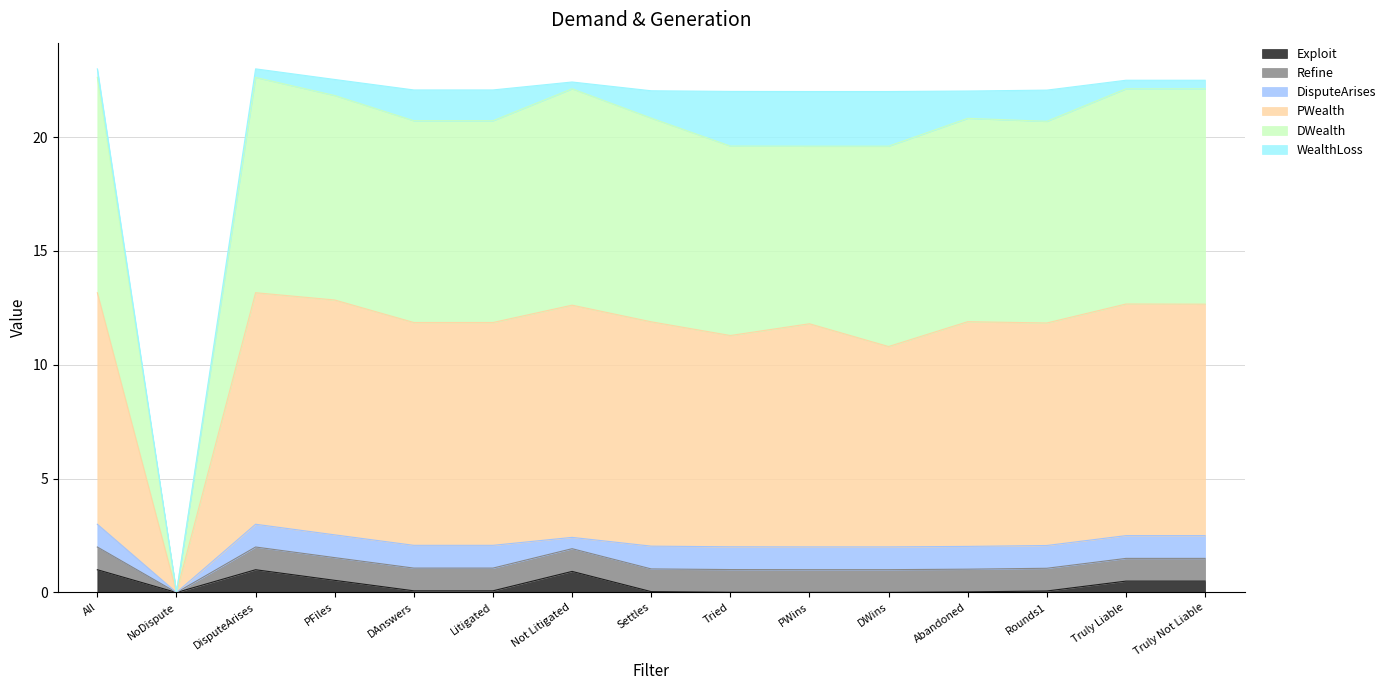

Does the chart display data point markers on the line(s)?

No